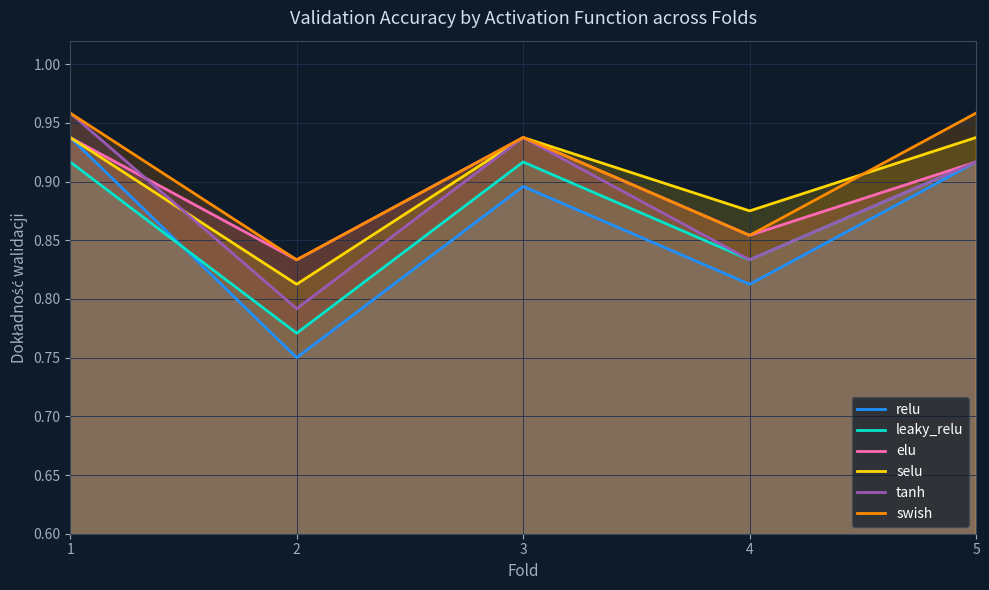

What is the difference between the maximum and minimum values in the elu series?

0.1